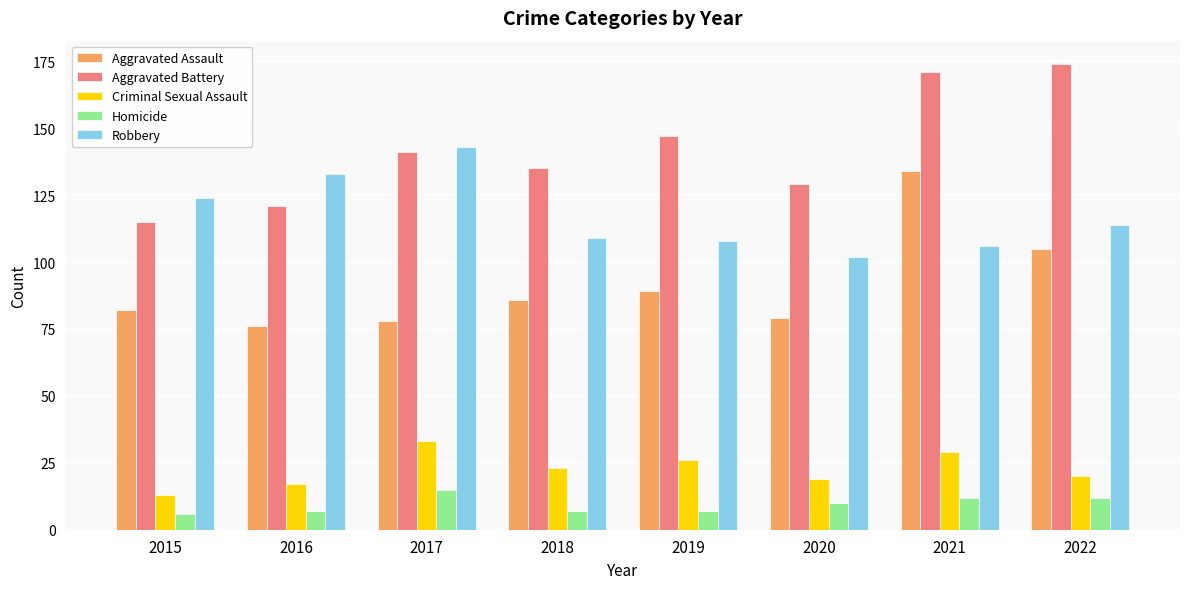

At which label does Criminal Sexual Assault reach its minimum?

2015